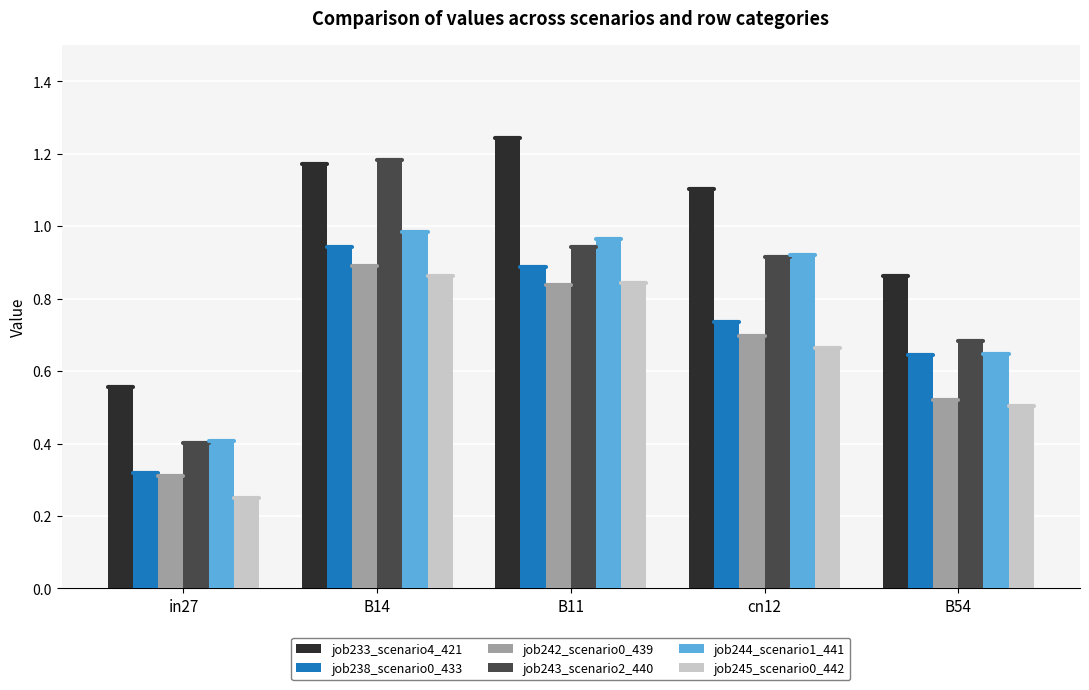

At which label does job244_scenario1_441 reach its minimum?

in27